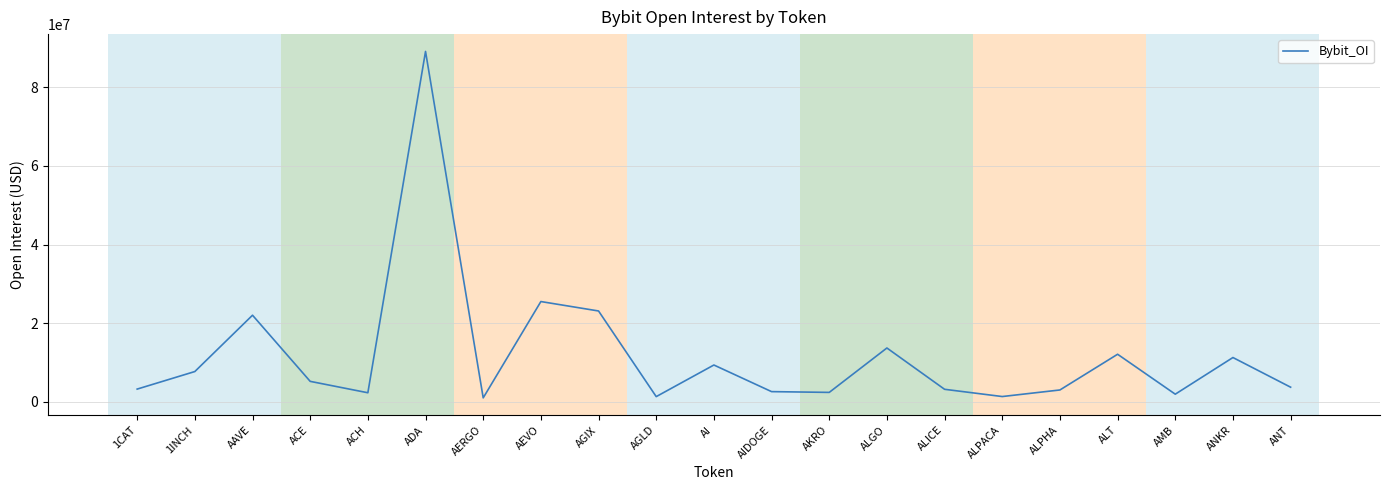

What is the difference between the second highest and second lowest values?

24177174